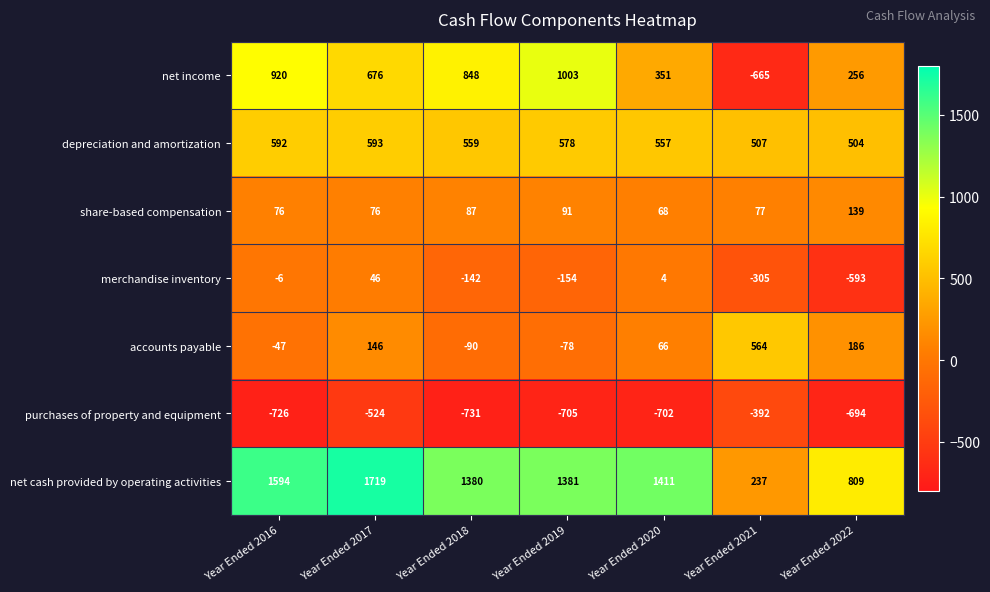

The value of purchases of property and equipment at Year Ended 2017 is -898. True or false?

False